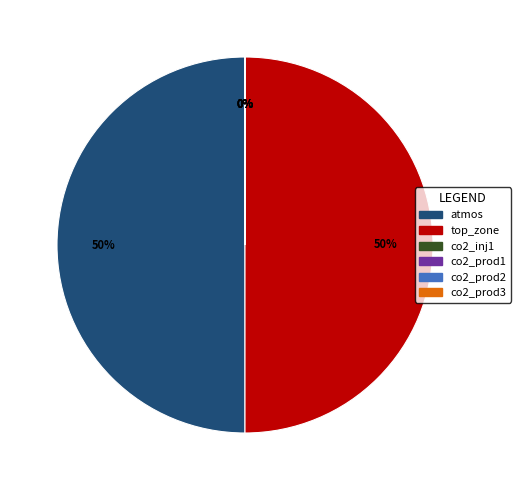

To the nearest percent, what is the difference between the co2_prod3 and atmos slice percentages?

50%